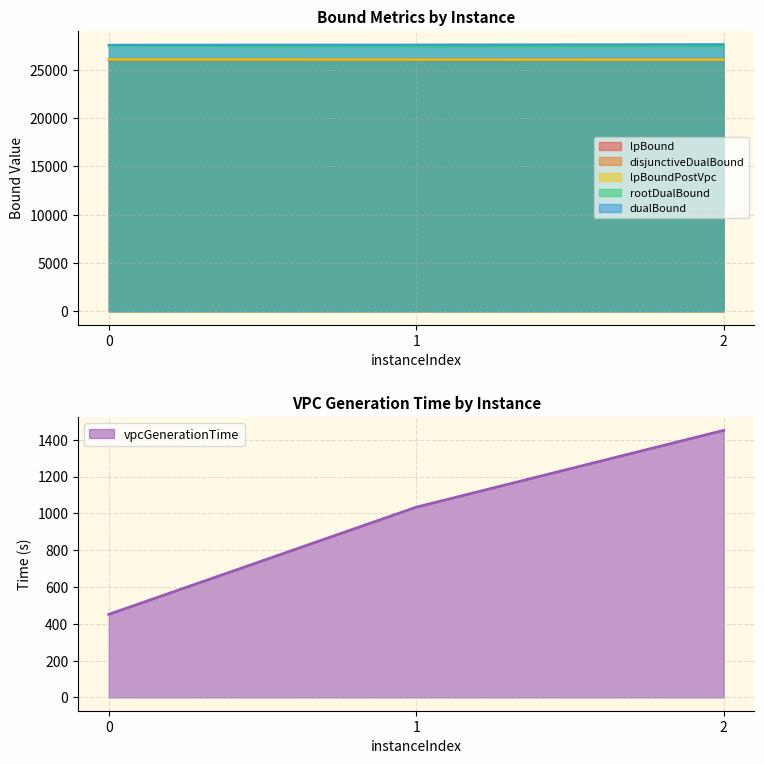

List the series in order of their peak value, lowest first.

vpcGenerationTime, lpBound, lpBoundPostVpc, disjunctiveDualBound, rootDualBound, dualBound